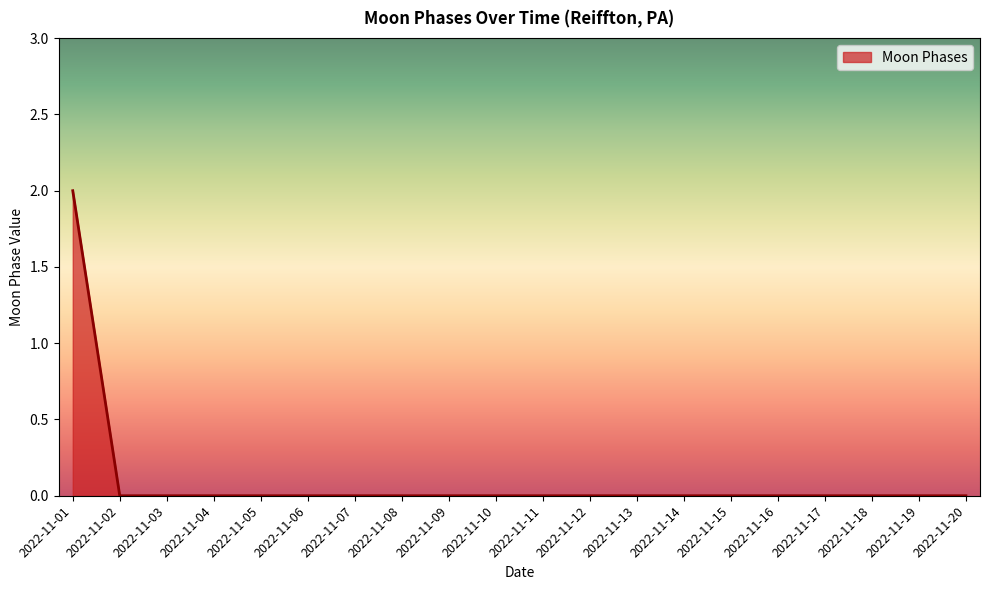

Which category has the highest value across all series?

2022-11-01